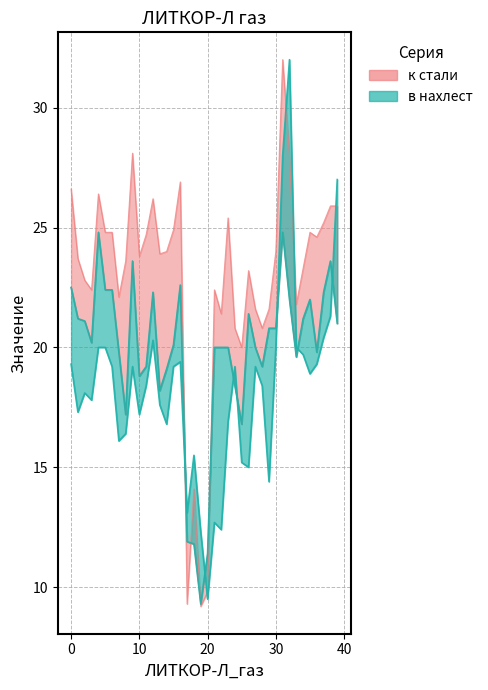

What is the spread (max minus min) of values at 36?

5.3